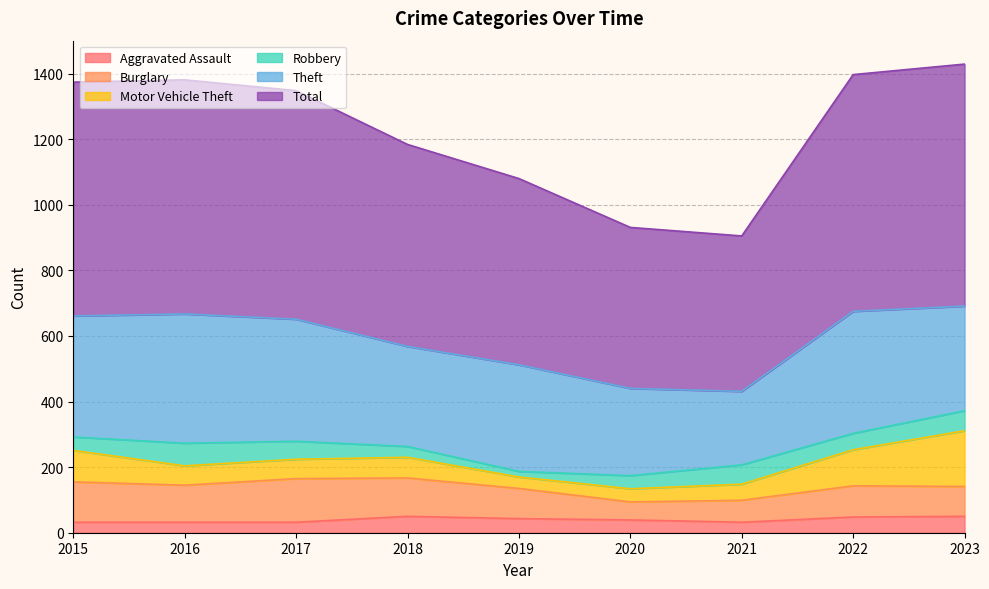

The value of Total at 2019 is 568. True or false?

True